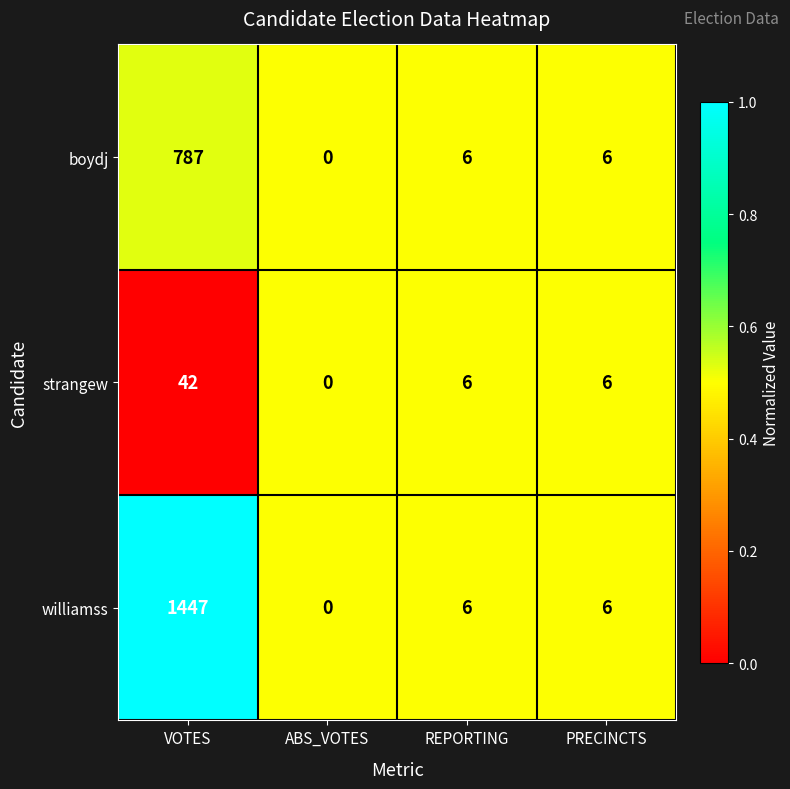

Reading left to right, what are all the values shown in this chart?

boydj: VOTES=787	ABS_VOTES=0	REPORTING=6	PRECINCTS=6
strangew: VOTES=42	ABS_VOTES=0	REPORTING=6	PRECINCTS=6
williamss: VOTES=1447	ABS_VOTES=0	REPORTING=6	PRECINCTS=6